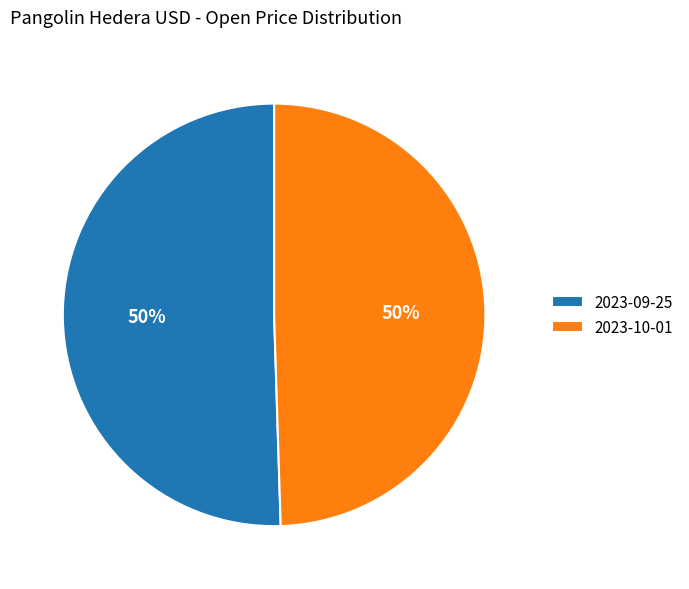

Do 2023-10-01 and 2023-09-25 together represent more than half of the pie?

Yes